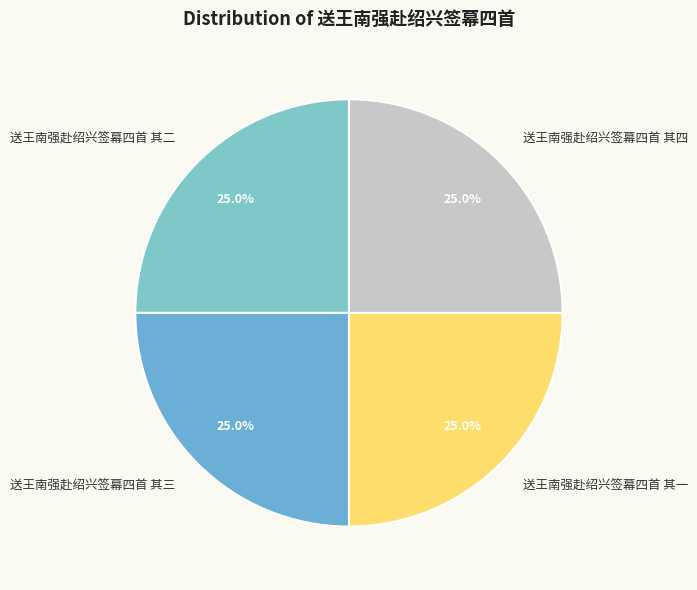

True or false: 送王南强赴绍兴签幕四首 其三 accounts for 25% of the total.

True